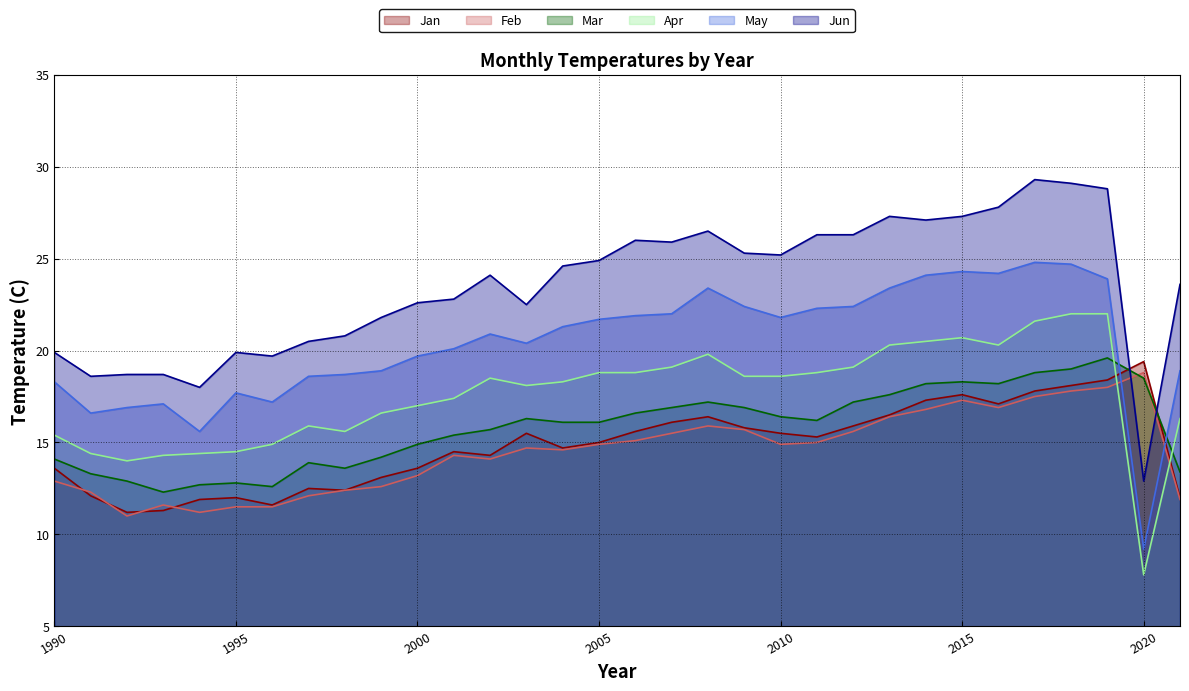

Reading left to right, transcribe all the data shown in this chart.

Jan: 1990=13.6	1991=12.1	1992=11.2	1993=11.3	1994=11.9	1995=12.0	1996=11.6	1997=12.5	1998=12.4	1999=13.1	2000=13.6	2001=14.5	2002=14.3	2003=15.5	2004=14.7	2005=15.0	2006=15.6	2007=16.1	2008=16.4	2009=15.8	2010=15.5	2011=15.3	2012=15.9	2013=16.5	2014=17.3	2015=17.6	2016=17.1	2017=17.8	2018=18.1	2019=18.4	2020=19.4	2021=12.0
Feb: 1990=12.9	1991=12.3	1992=11.0	1993=11.6	1994=11.2	1995=11.5	1996=11.5	1997=12.1	1998=12.4	1999=12.6	2000=13.2	2001=14.3	2002=14.1	2003=14.7	2004=14.6	2005=14.9	2006=15.1	2007=15.5	2008=15.9	2009=15.7	2010=14.9	2011=15.0	2012=15.6	2013=16.4	2014=16.8	2015=17.3	2016=16.9	2017=17.5	2018=17.8	2019=18.0	2020=18.8	2021=11.9
Mar: 1990=14.1	1991=13.3	1992=12.9	1993=12.3	1994=12.7	1995=12.8	1996=12.6	1997=13.9	1998=13.6	1999=14.2	2000=14.9	2001=15.4	2002=15.7	2003=16.3	2004=16.1	2005=16.1	2006=16.6	2007=16.9	2008=17.2	2009=16.9	2010=16.4	2011=16.2	2012=17.2	2013=17.6	2014=18.2	2015=18.3	2016=18.2	2017=18.8	2018=19.0	2019=19.6	2020=18.5	2021=13.4
Apr: 1990=15.4	1991=14.4	1992=14.0	1993=14.3	1994=14.4	1995=14.5	1996=14.9	1997=15.9	1998=15.6	1999=16.6	2000=17.0	2001=17.4	2002=18.5	2003=18.1	2004=18.3	2005=18.8	2006=18.8	2007=19.1	2008=19.8	2009=18.6	2010=18.6	2011=18.8	2012=19.1	2013=20.3	2014=20.5	2015=20.7	2016=20.3	2017=21.6	2018=22.0	2019=22.0	2020=7.8	2021=16.3
May: 1990=18.3	1991=16.6	1992=16.9	1993=17.1	1994=15.6	1995=17.7	1996=17.2	1997=18.6	1998=18.7	1999=18.9	2000=19.7	2001=20.1	2002=20.9	2003=20.4	2004=21.3	2005=21.7	2006=21.9	2007=22.0	2008=23.4	2009=22.4	2010=21.8	2011=22.3	2012=22.4	2013=23.4	2014=24.1	2015=24.3	2016=24.2	2017=24.8	2018=24.7	2019=23.9	2020=9.2	2021=18.9
Jun: 1990=19.9	1991=18.6	1992=18.7	1993=18.7	1994=18.0	1995=19.9	1996=19.7	1997=20.5	1998=20.8	1999=21.8	2000=22.6	2001=22.8	2002=24.1	2003=22.5	2004=24.6	2005=24.9	2006=26.0	2007=25.9	2008=26.5	2009=25.3	2010=25.2	2011=26.3	2012=26.3	2013=27.3	2014=27.1	2015=27.3	2016=27.8	2017=29.3	2018=29.1	2019=28.8	2020=12.9	2021=23.6